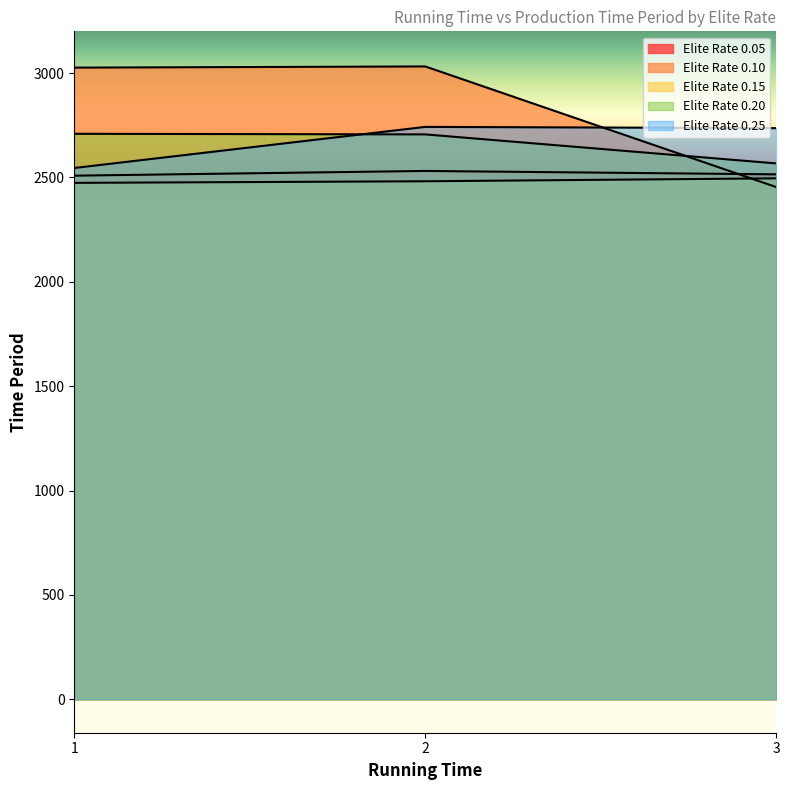

Which label corresponds to the smallest value in the chart?

3